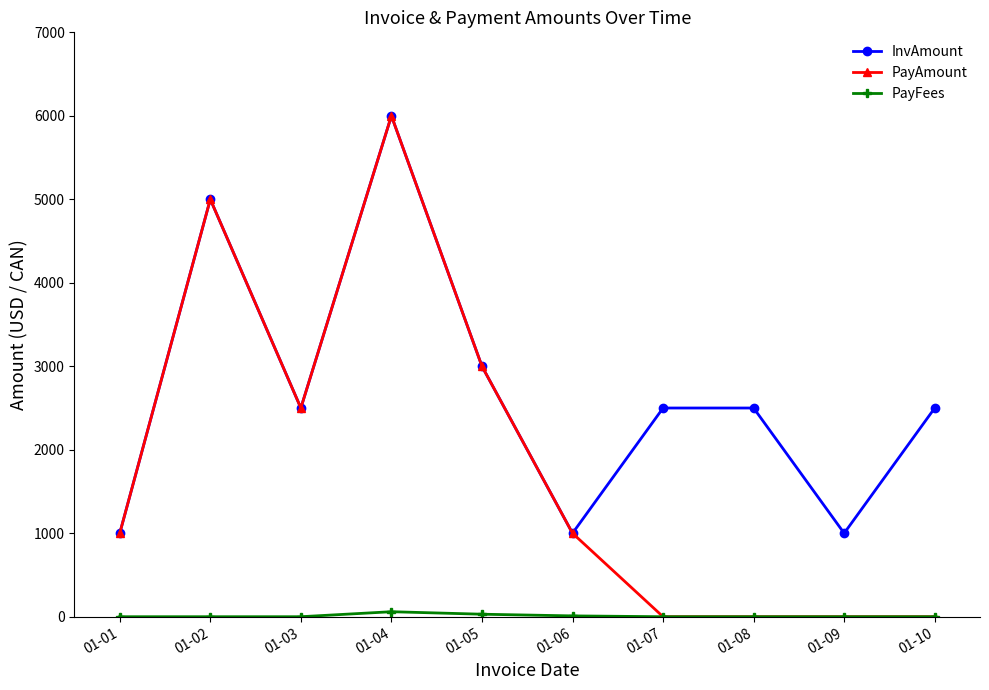

Which label corresponds to the largest value in the chart?

01-04